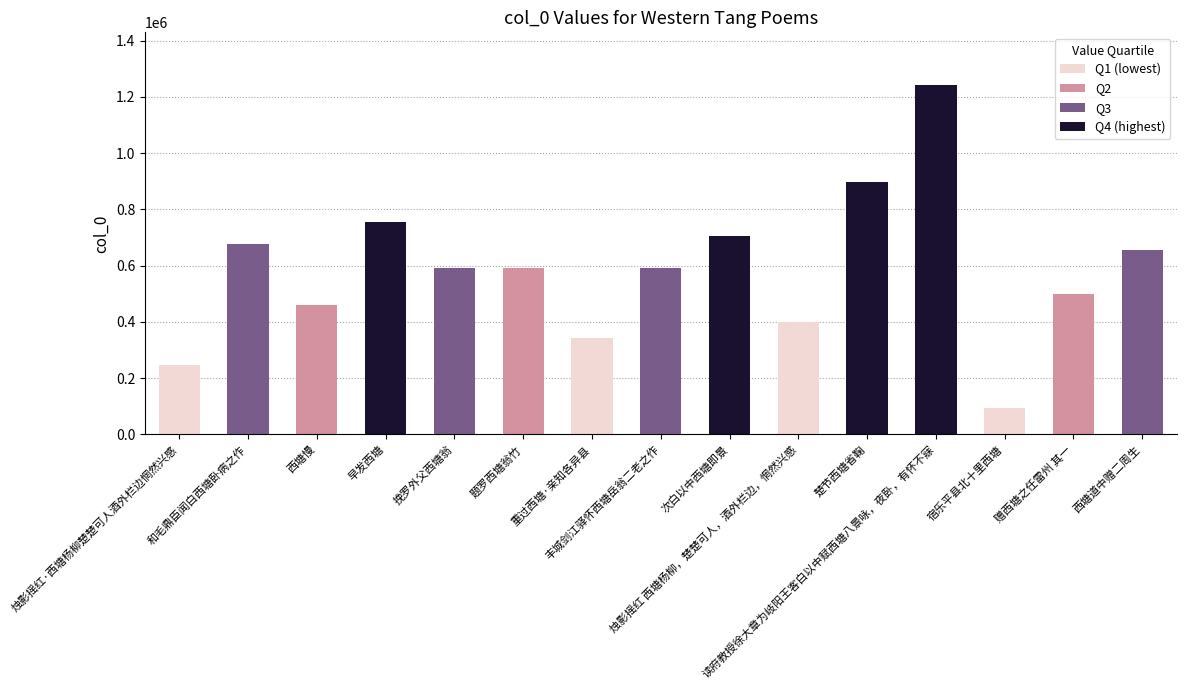

Between 宿乐平县北十里西塘 and 早发西塘, which is larger?

早发西塘